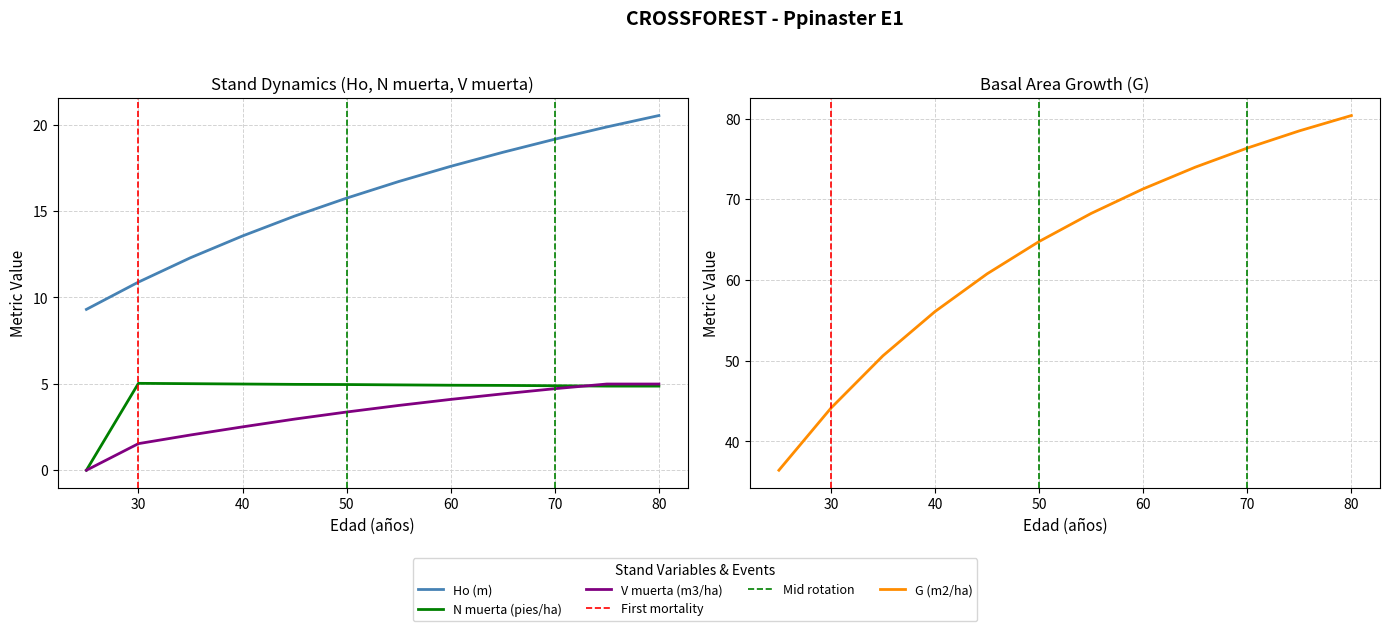

Between which two adjacent categories do N muerta (pies/ha) and V muerta (m3/ha) first intersect?

70 and 75